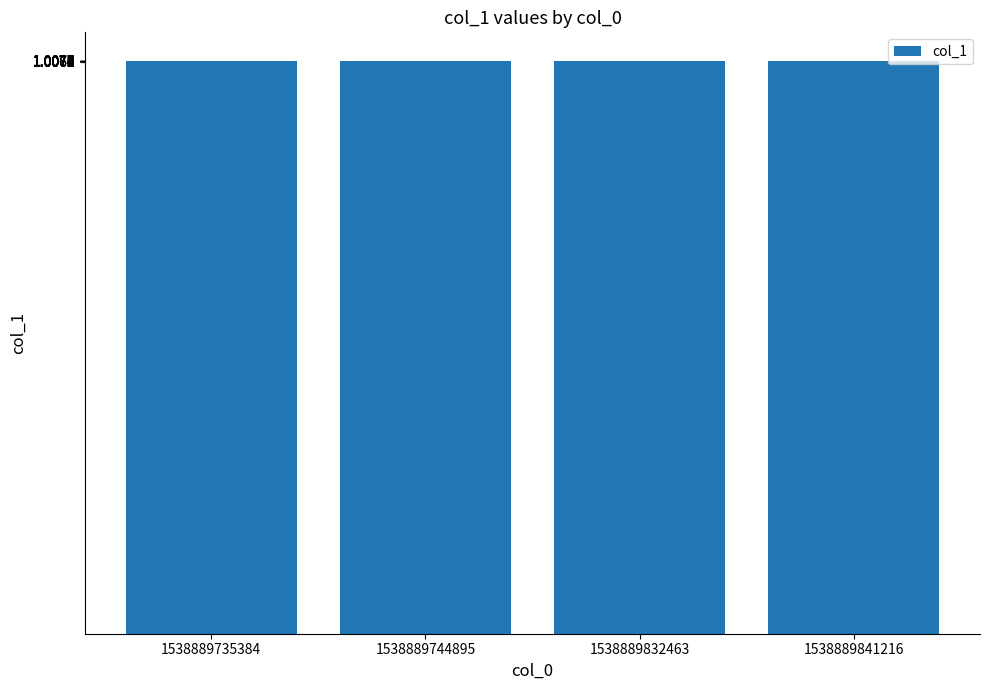

Count the number of categories in the chart.

4